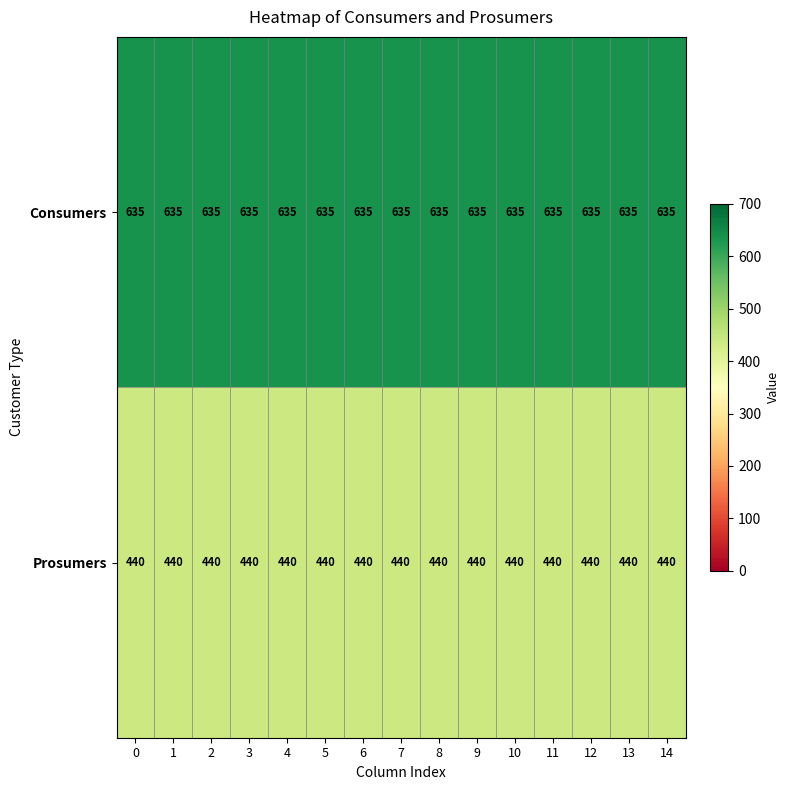

What is the minimum value shown in the chart?

440